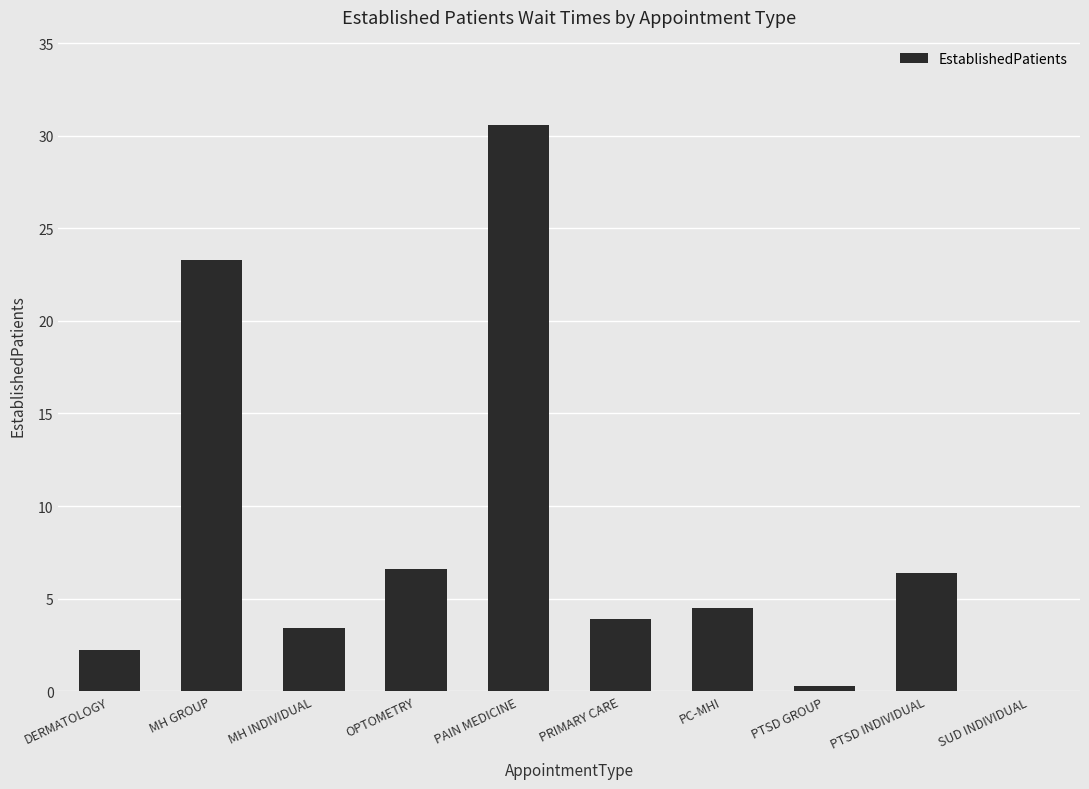

Which has a higher value, MH INDIVIDUAL or DERMATOLOGY?

MH INDIVIDUAL